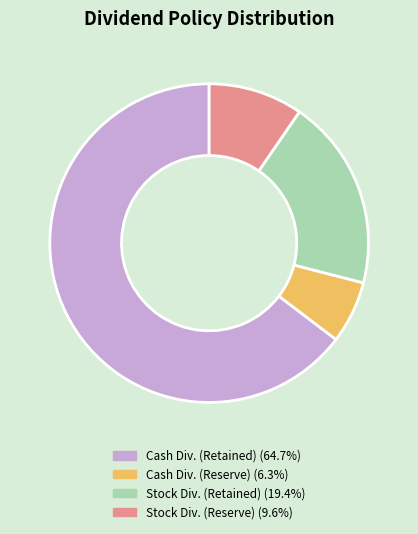

Does any single category account for the majority?

Yes